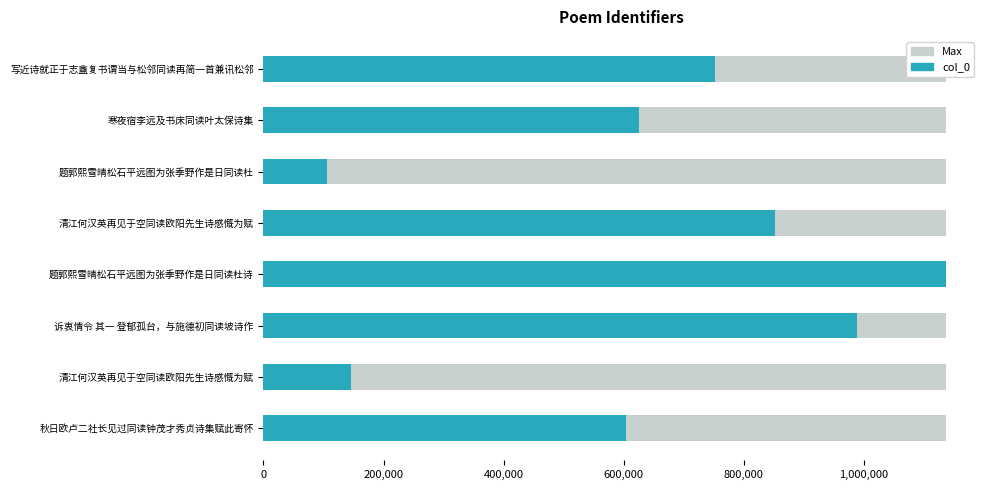

The chart shows a value of 906844 at 寒夜宿李远及书床同读叶太保诗集. True or false?

False